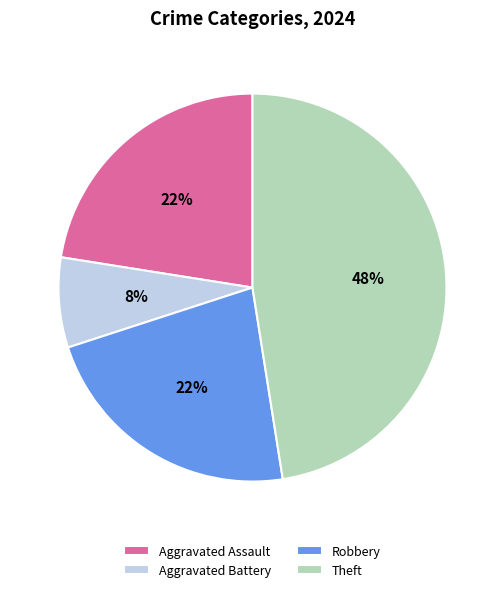

To the nearest percent, what is the difference between the largest and smallest slice percentages?

40%